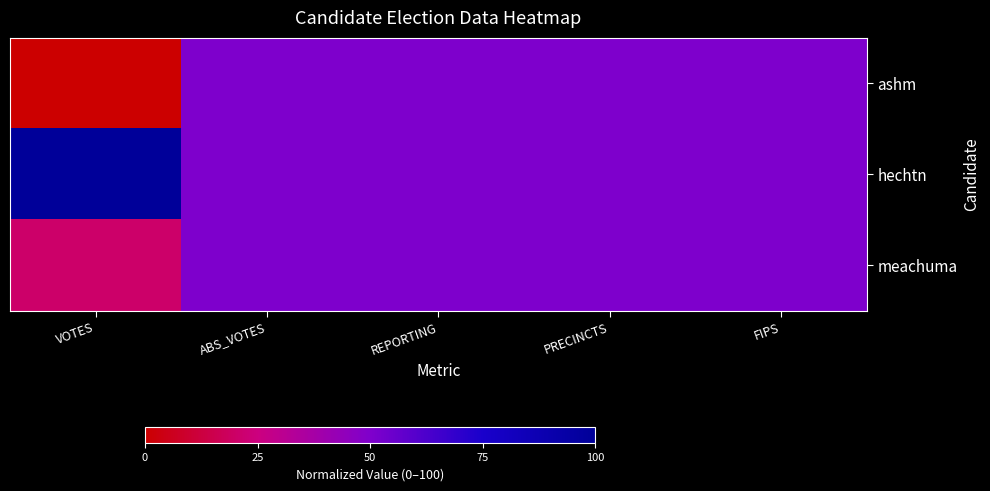

Which series changed the most between VOTES and REPORTING?

ashm